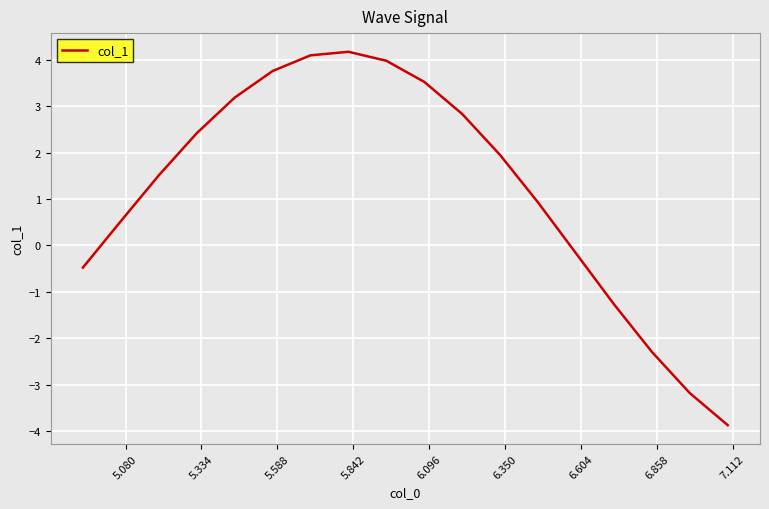

True or false: the data has more than 1 interior local peaks.

False